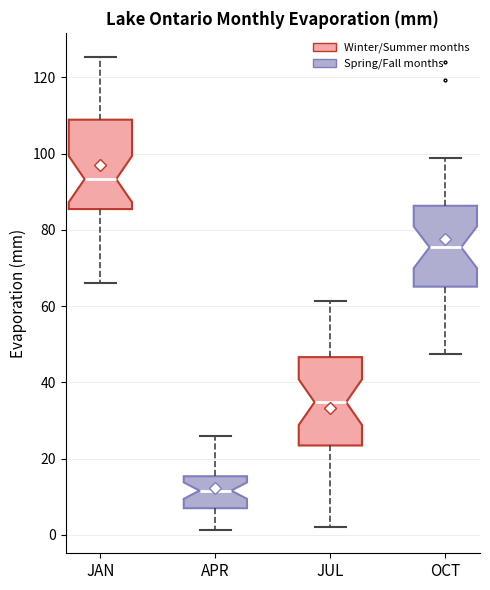

Reading left to right, transcribe this box plot: for each box, give where its median line is, the range the box spans, and where its two whiskers end, as read against the y-axis. The values are not printed on the chart, so give them approximately, as read against the axis.

JAN: median 94, box 86 to 108, whiskers 66 to 126
APR: median 12, box 6 to 16, whiskers 2 to 26
JUL: median 34, box 24 to 46, whiskers 2 to 62
OCT: median 76, box 66 to 86, whiskers 48 to 98